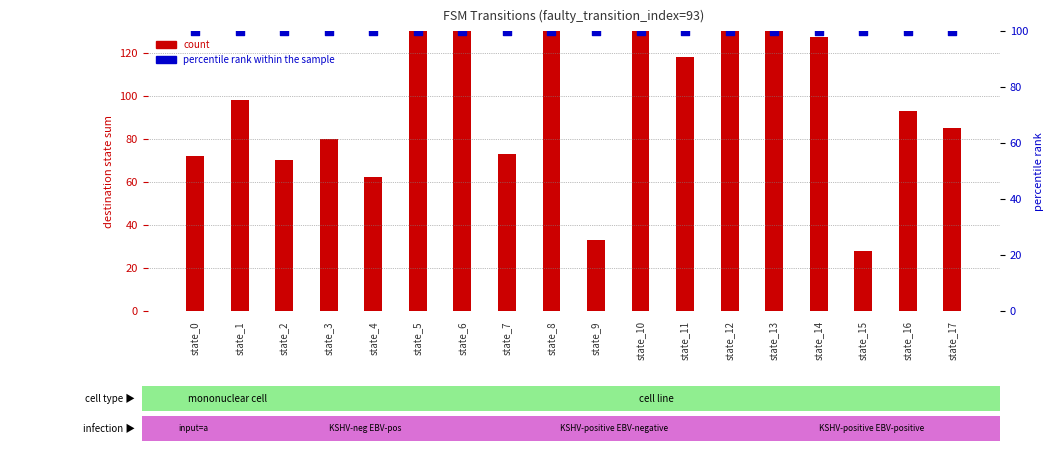

Which series has the largest total across all categories?

count